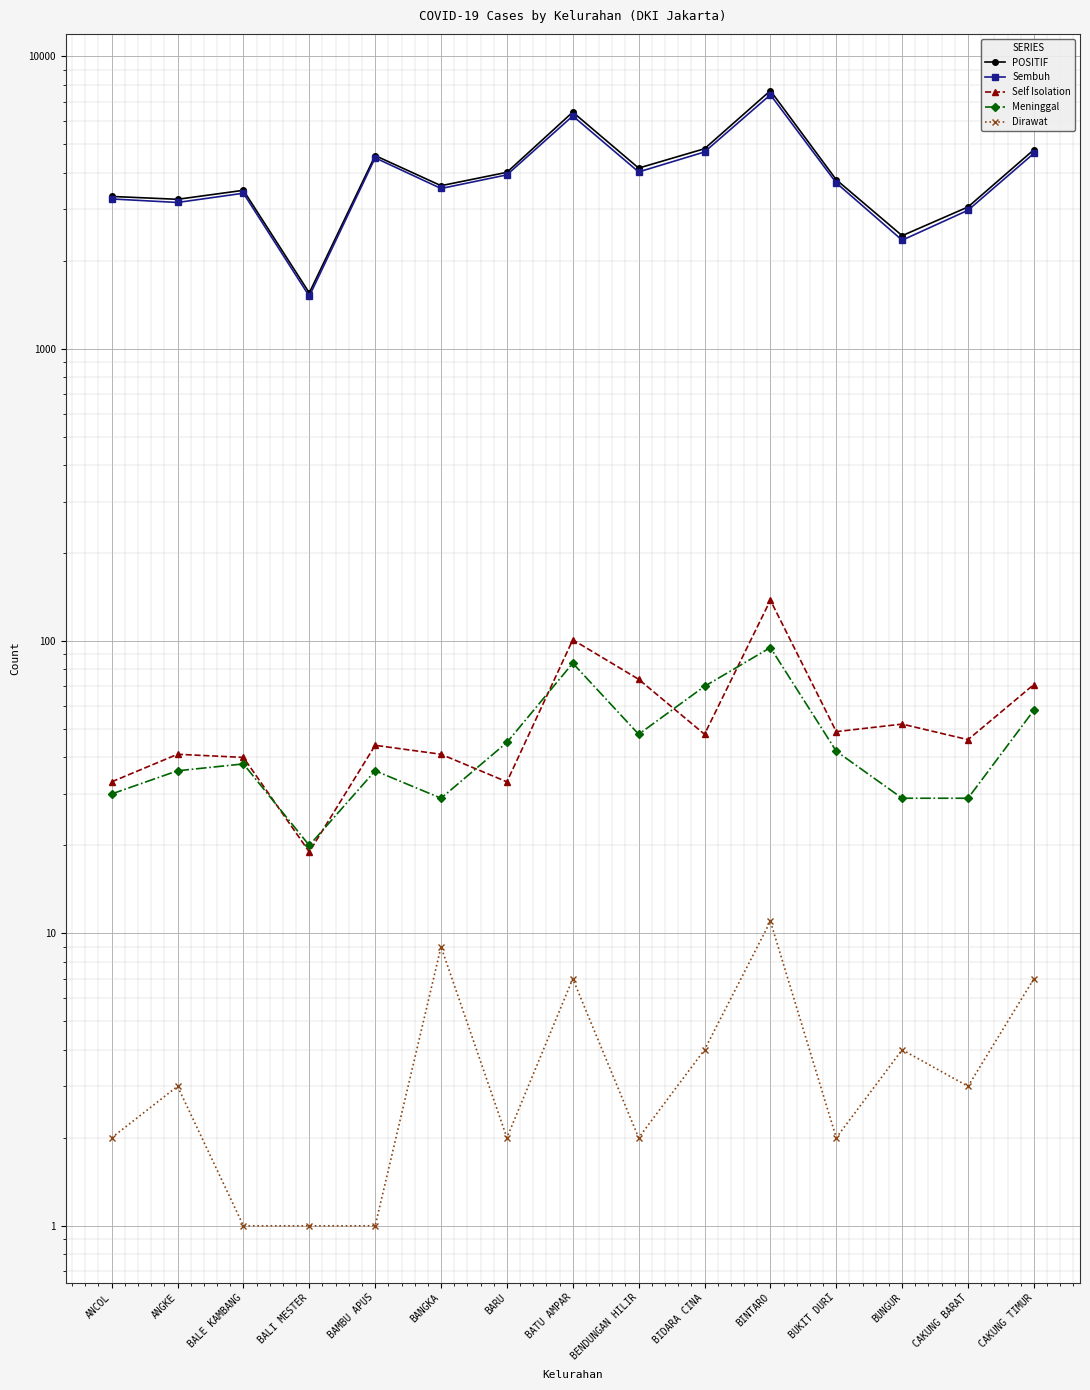

Read the Meninggal value at ANGKE.

36